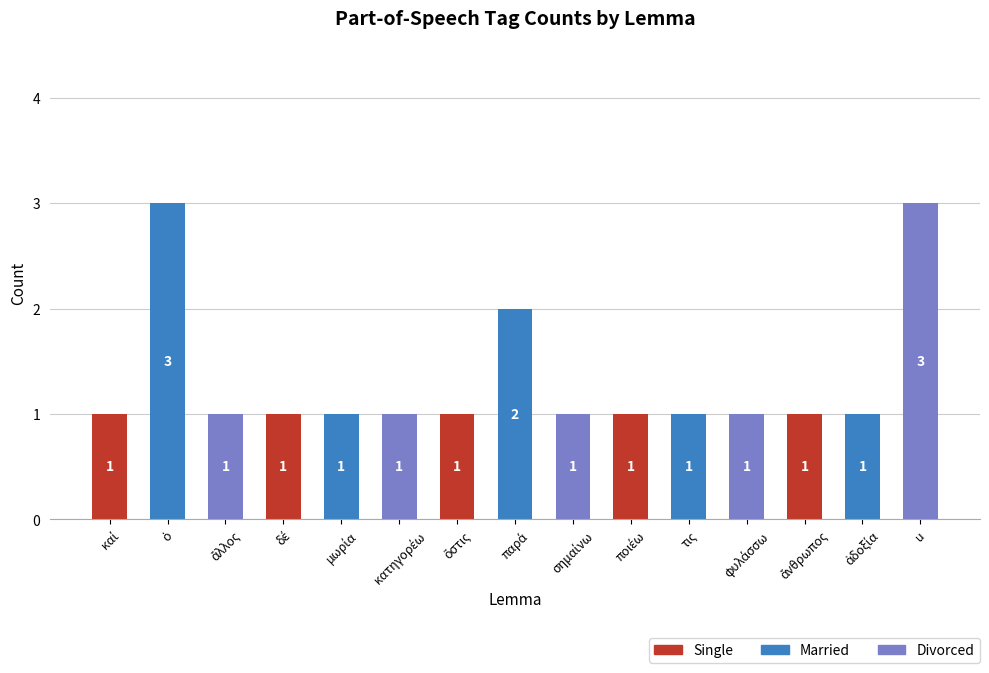

The chart shows a value of 1 at τις. True or false?

True